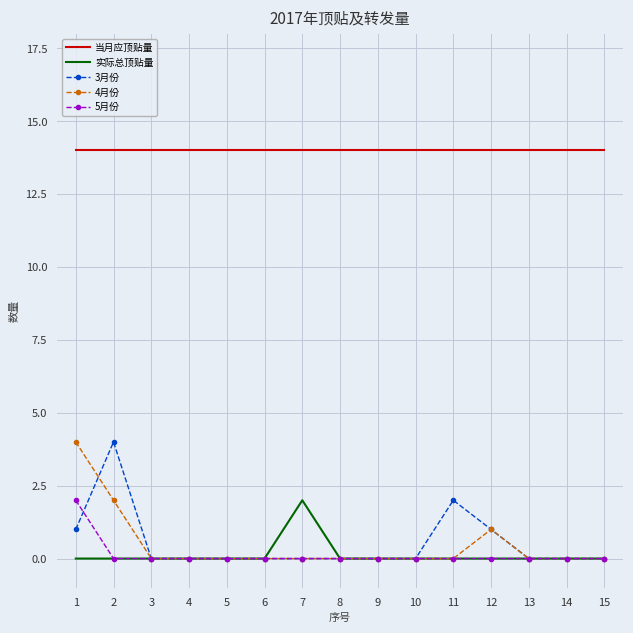

What are all the series names shown in the legend?

当月应顶贴量, 实际总顶贴量, 3月份, 4月份, 5月份